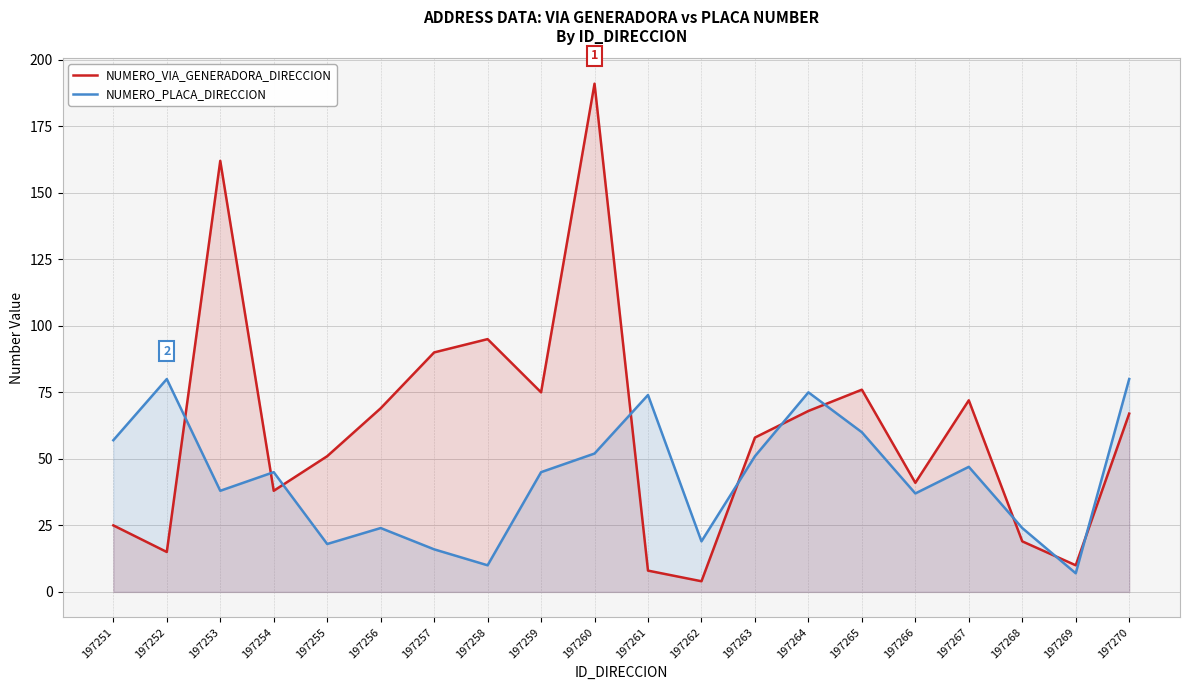

Which label corresponds to the smallest value in the chart?

197262